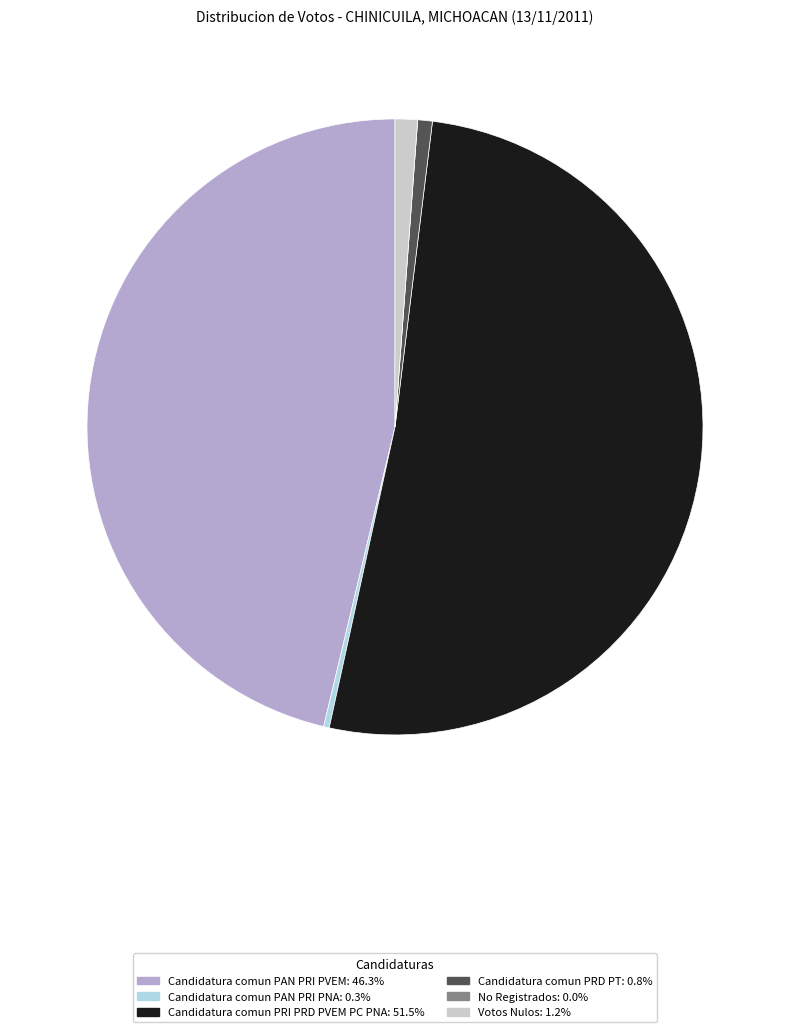

Does Candidatura comun PRI PRD PVEM PC PNA: 51.5% account for over 50% of the chart?

Yes